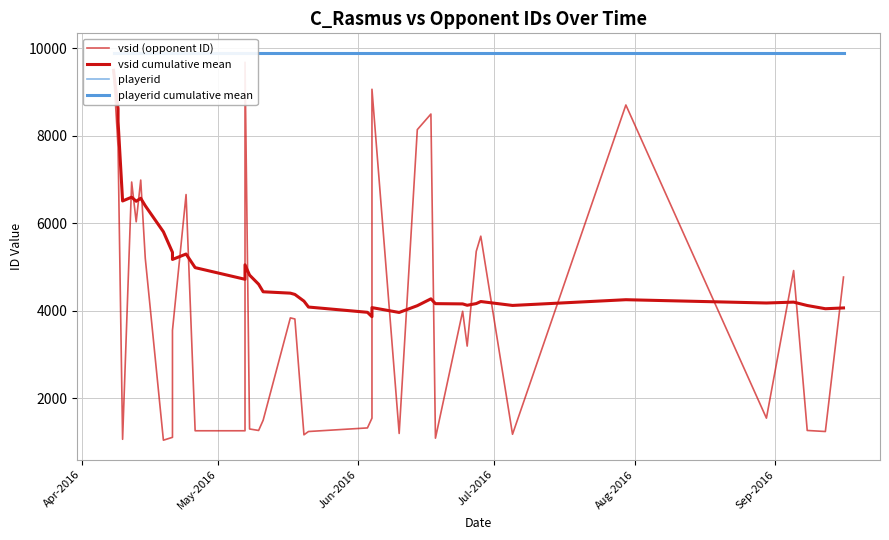

At which category is the sum across all series the highest?

Apr-2016